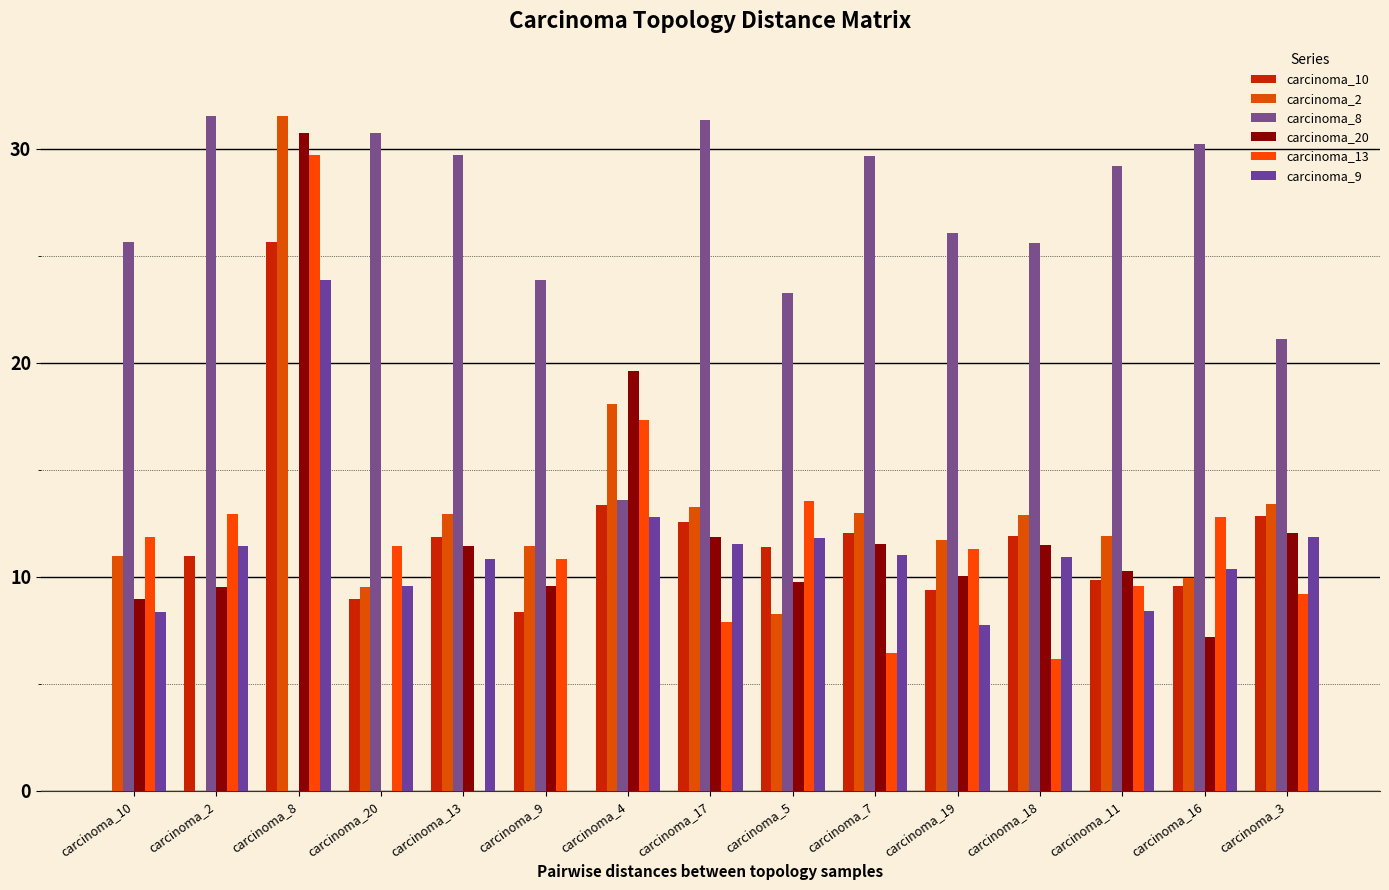

What value does the carcinoma_2 series have at carcinoma_9?

11.4